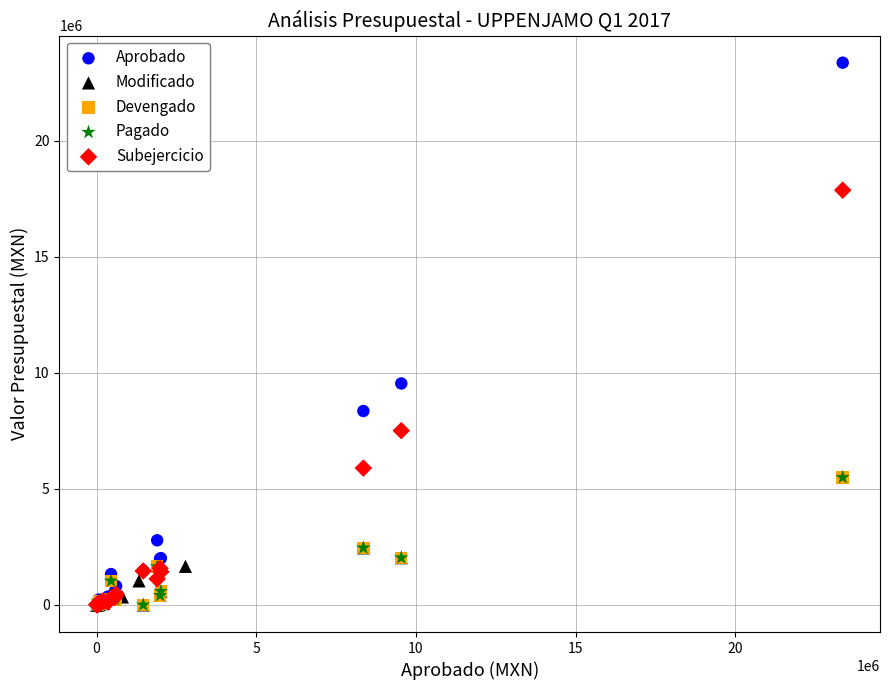

Which series has the largest Y range (max minus min)?

Aprobado